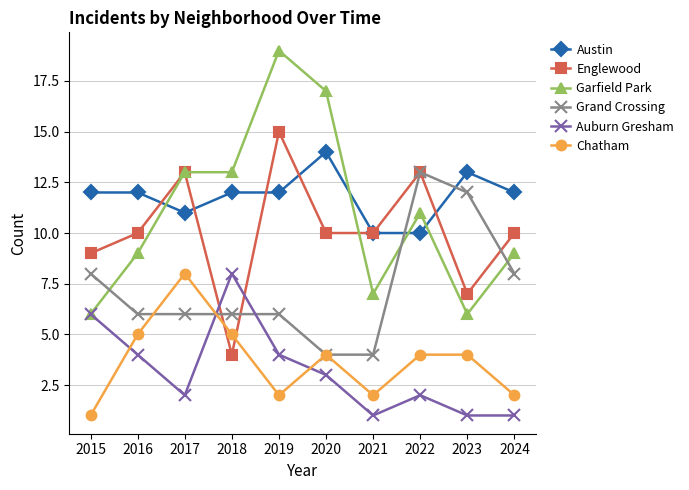

Between which two adjacent categories do Auburn Gresham and Chatham first intersect?

2015 and 2016